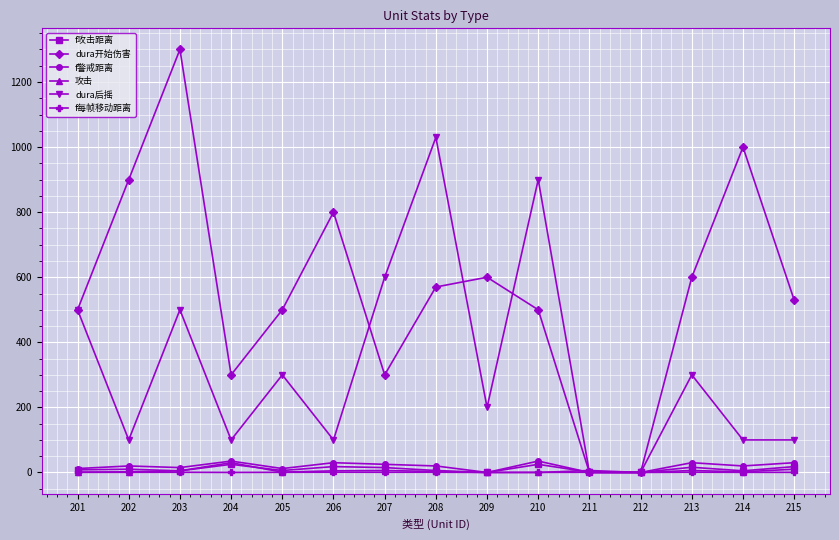

What is the lowest value of the f每帧移动距离 series?

0.1